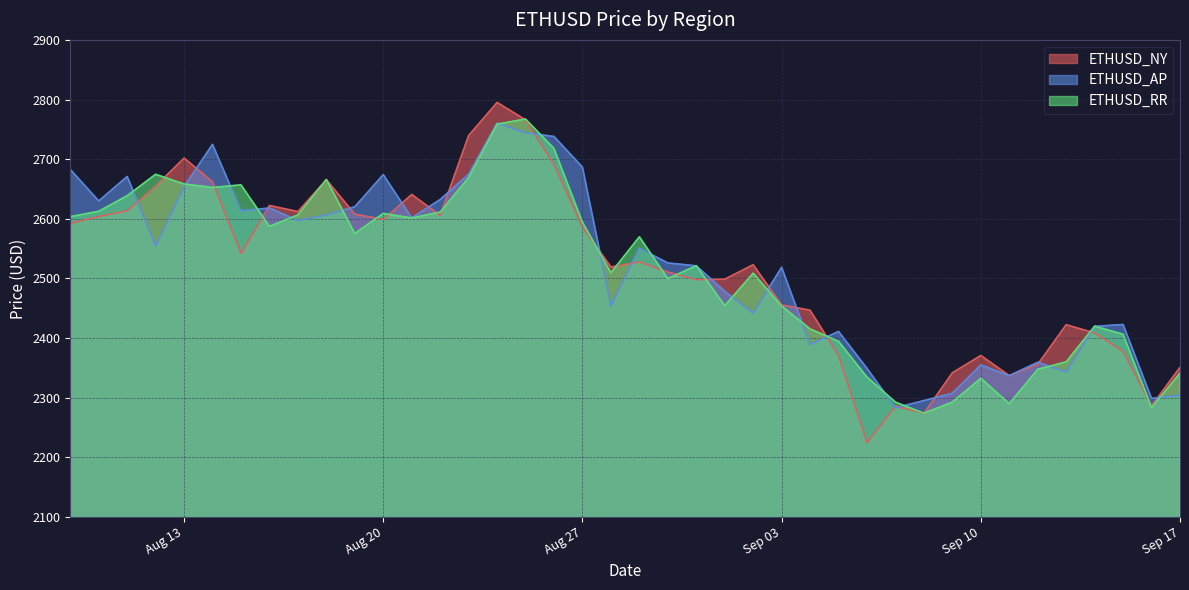

What is the label of the 11th point from the right?

2024-09-07